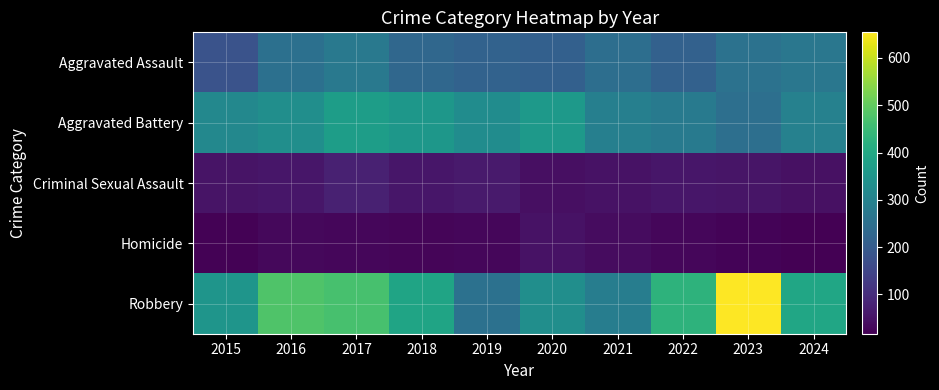

Rank the series by their maximum value, from highest to lowest.

Robbery, Aggravated Battery, Aggravated Assault, Criminal Sexual Assault, Homicide